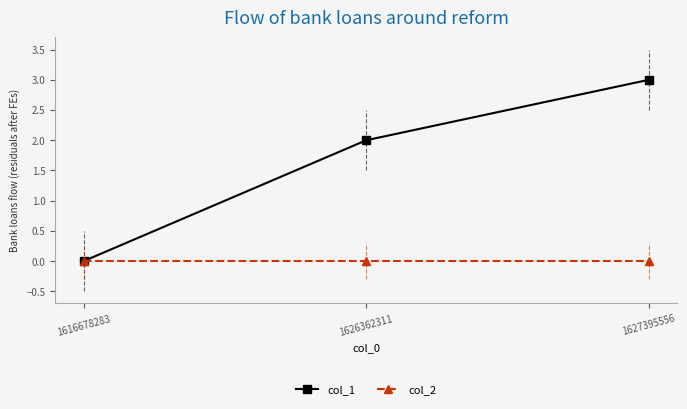

What is the spread (max minus min) of values at 1627395556?

3